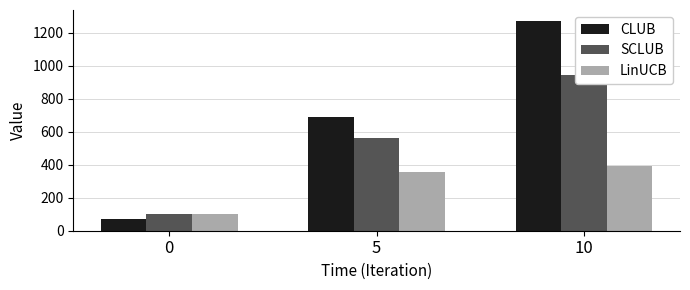

List the labels in order of CLUB value, smallest first.

0, 5, 10